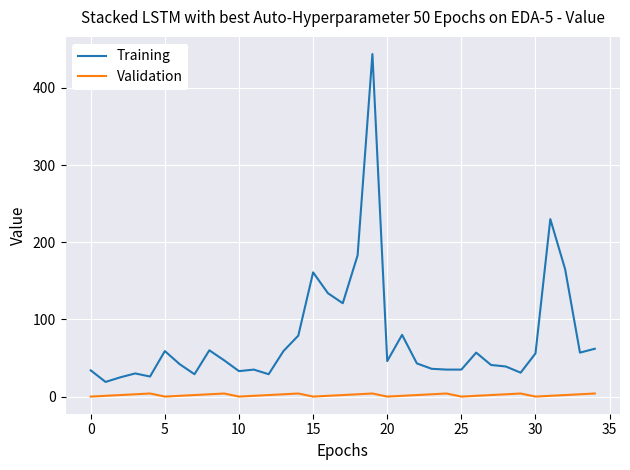

True or false: Validation and Training intersect in this chart.

False